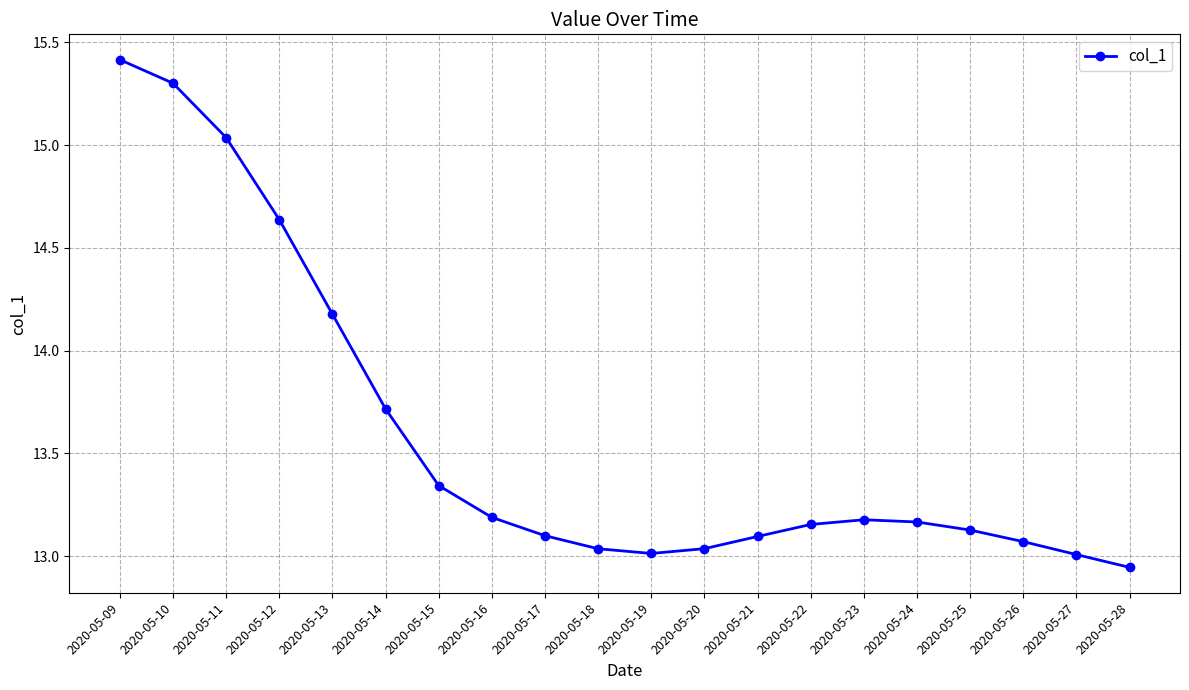

Does the chart display data point markers on the line(s)?

Yes